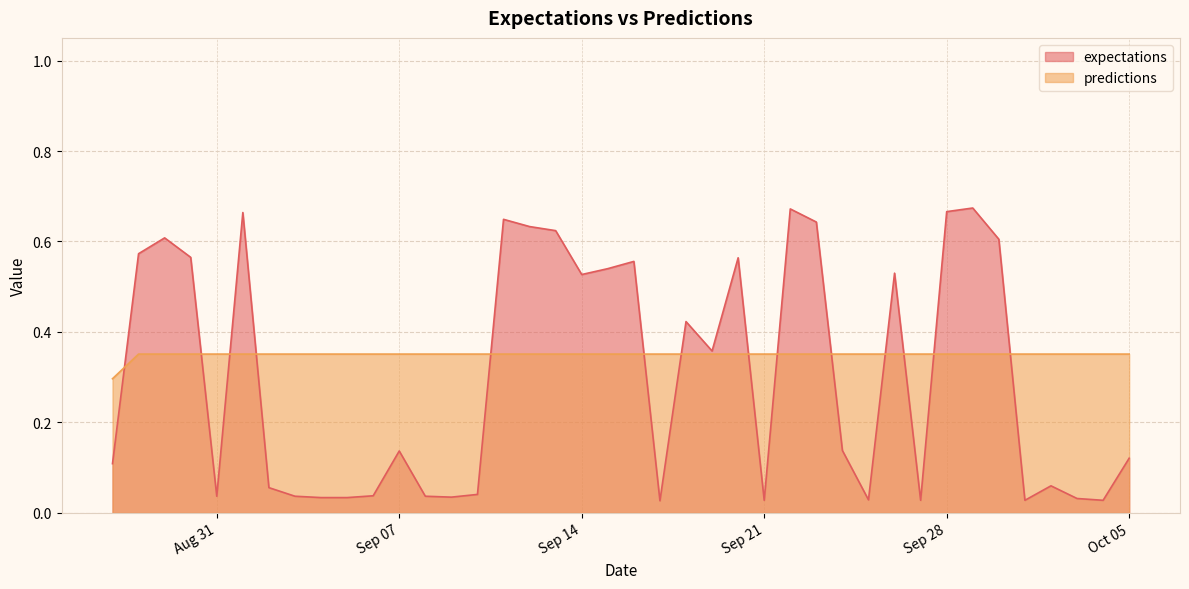

After their last crossing, which series has the higher values: predictions or expectations?

predictions